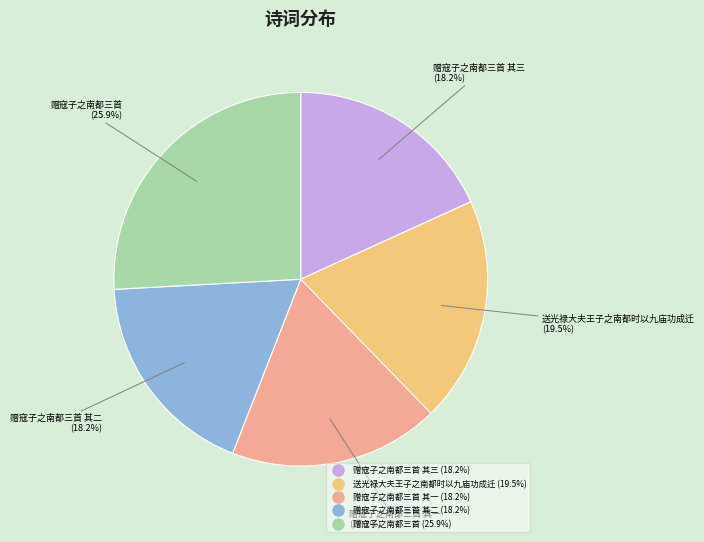

Does any single category account for the majority?

No